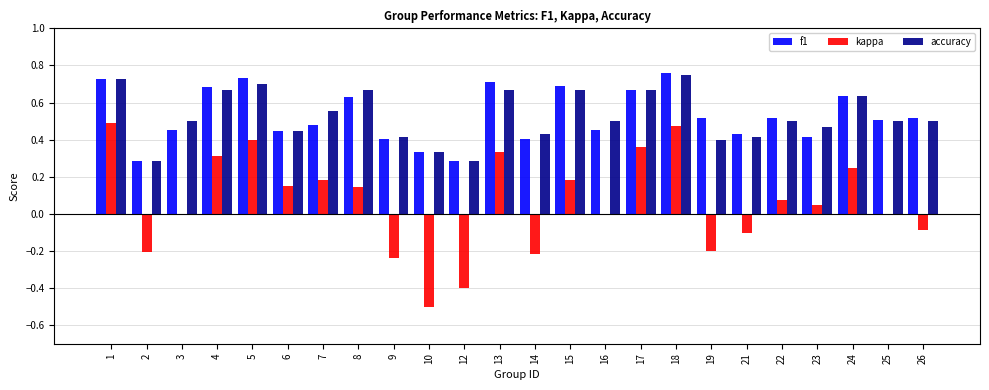

Is the value of kappa at 25 greater than the value of accuracy at 17?

No